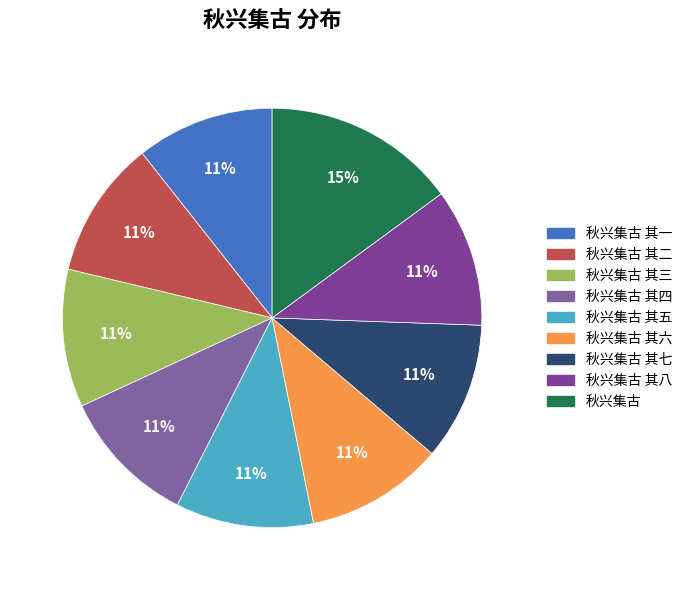

What is the largest slice in the pie chart?

秋兴集古